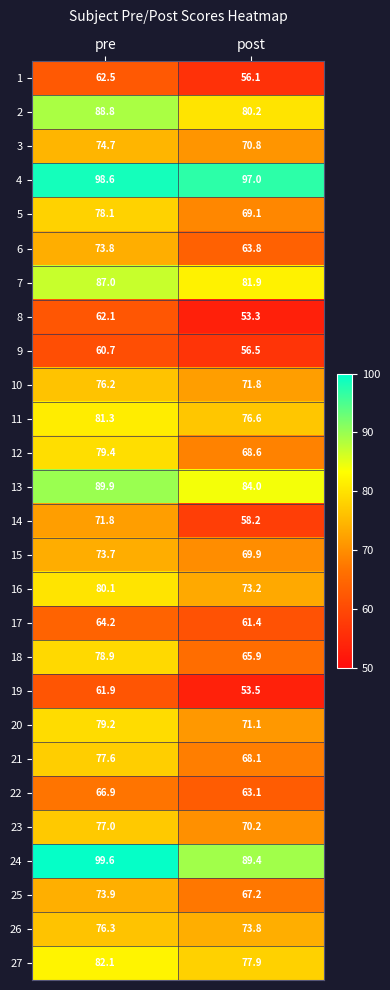

What is the difference between the 27 values at pre and post?

4.2